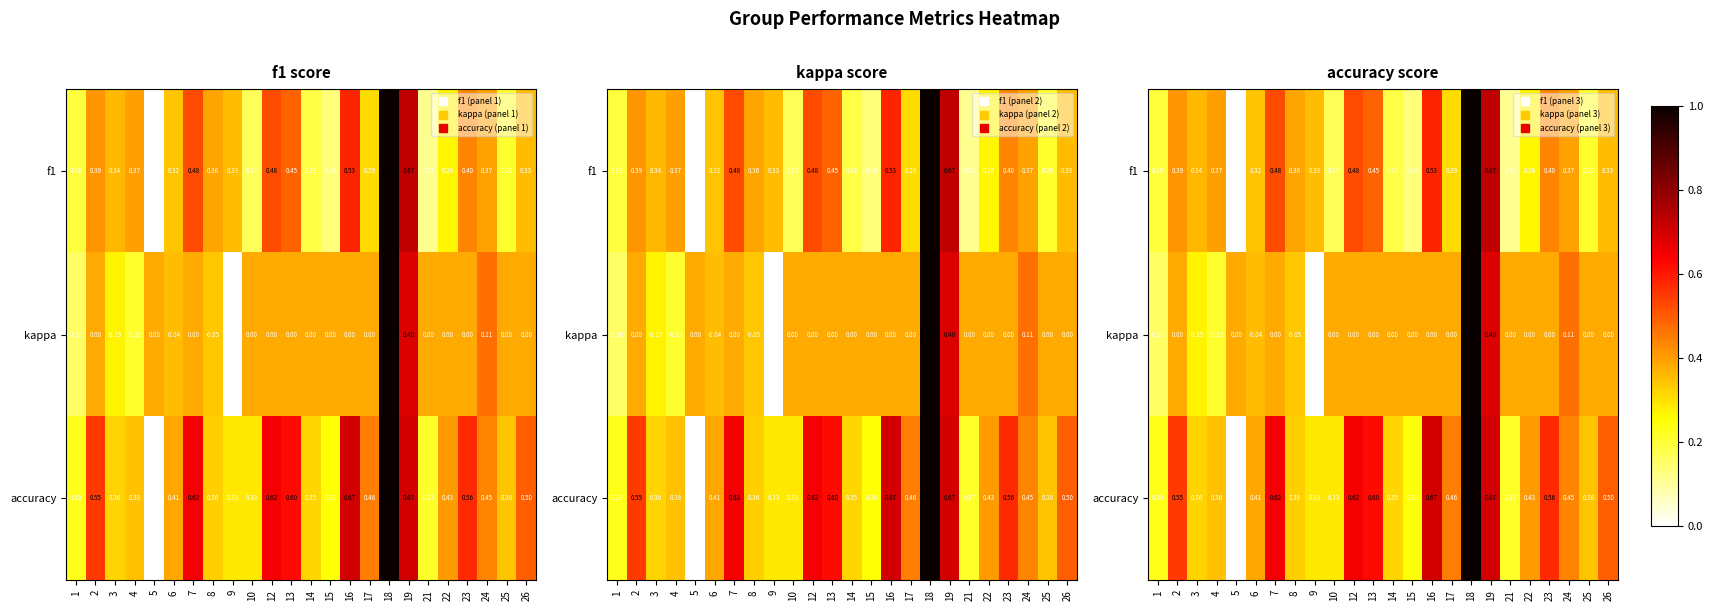

How many accuracy values are between 0 and 1?

24